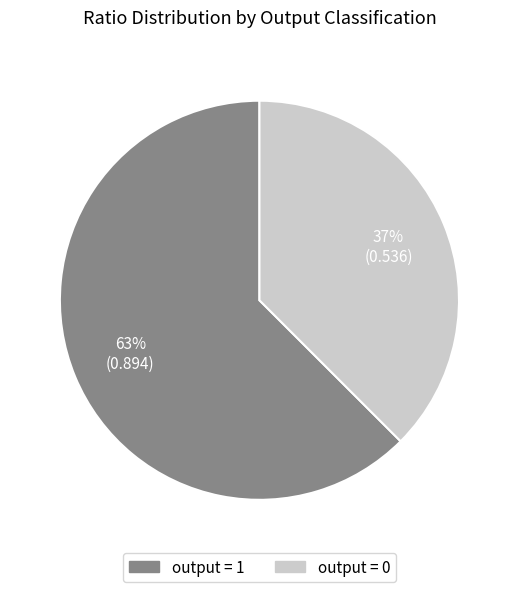

What percentage is the output = 1 slice, to the nearest percent?

63%